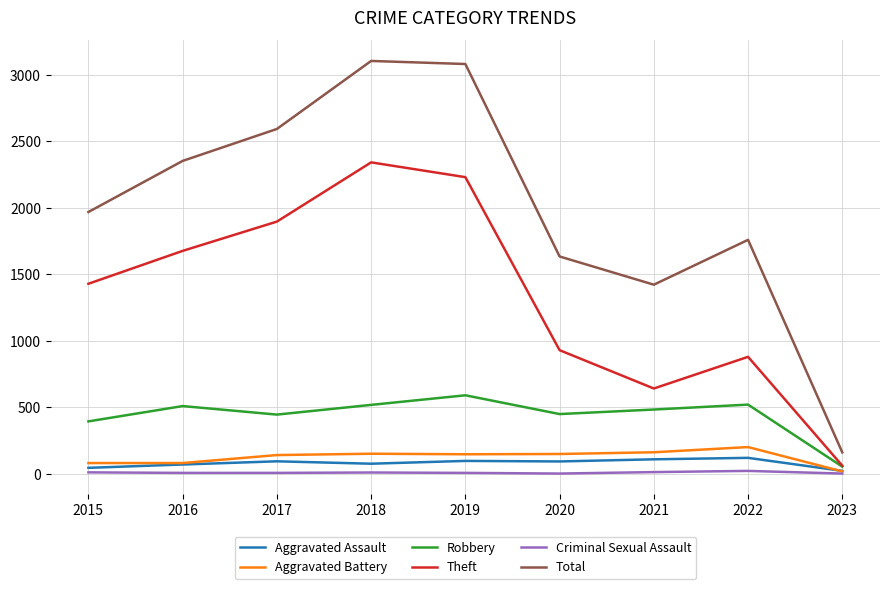

Is it true that Aggravated Assault equals 23 at 2023?

True